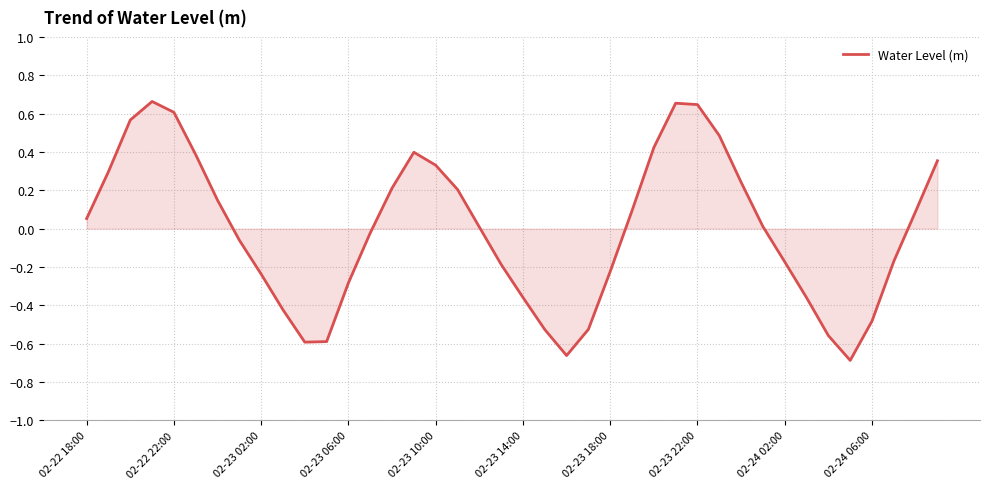

What is the difference between the maximum and minimum values?

1.4